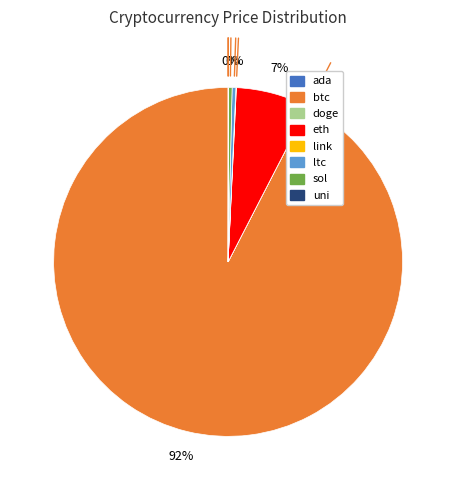

Which slice is the largest?

btc